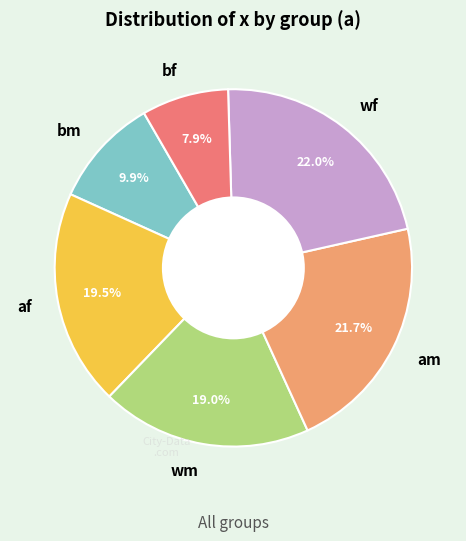

Which category has the smallest portion of the pie?

bf